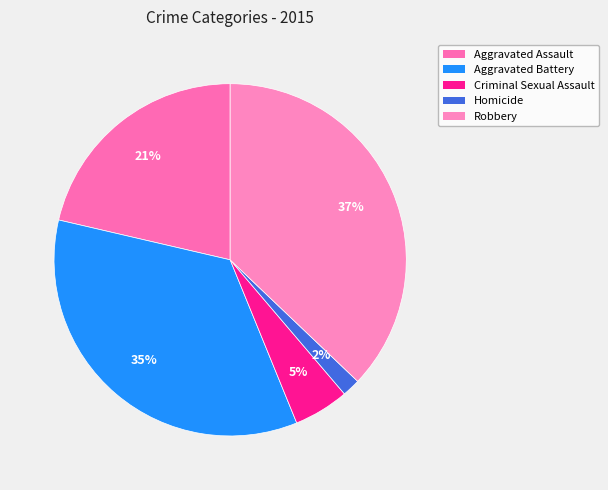

To the nearest percent, what portion does Aggravated Battery represent?

35%